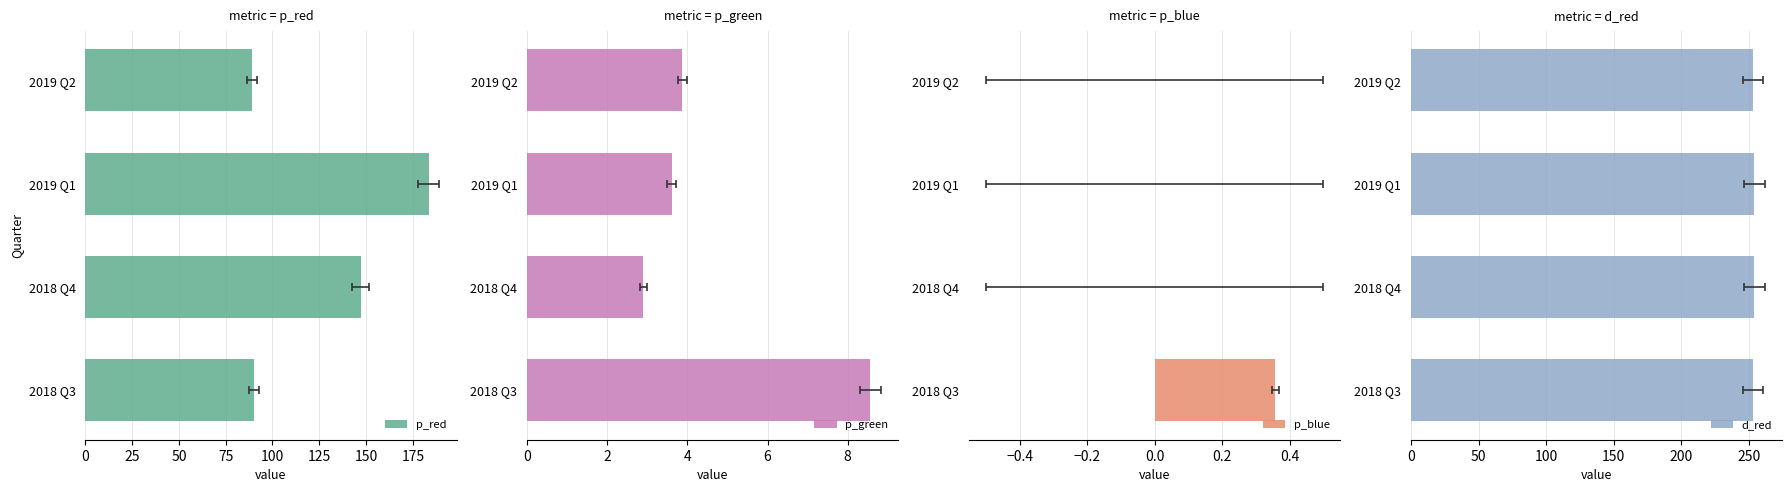

True or false: p_red has a value of 24.7 at 2018 Q3.

False